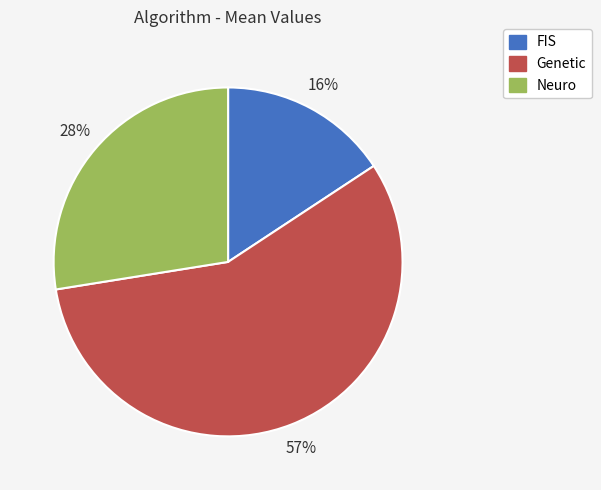

Does any single category account for the majority?

Yes